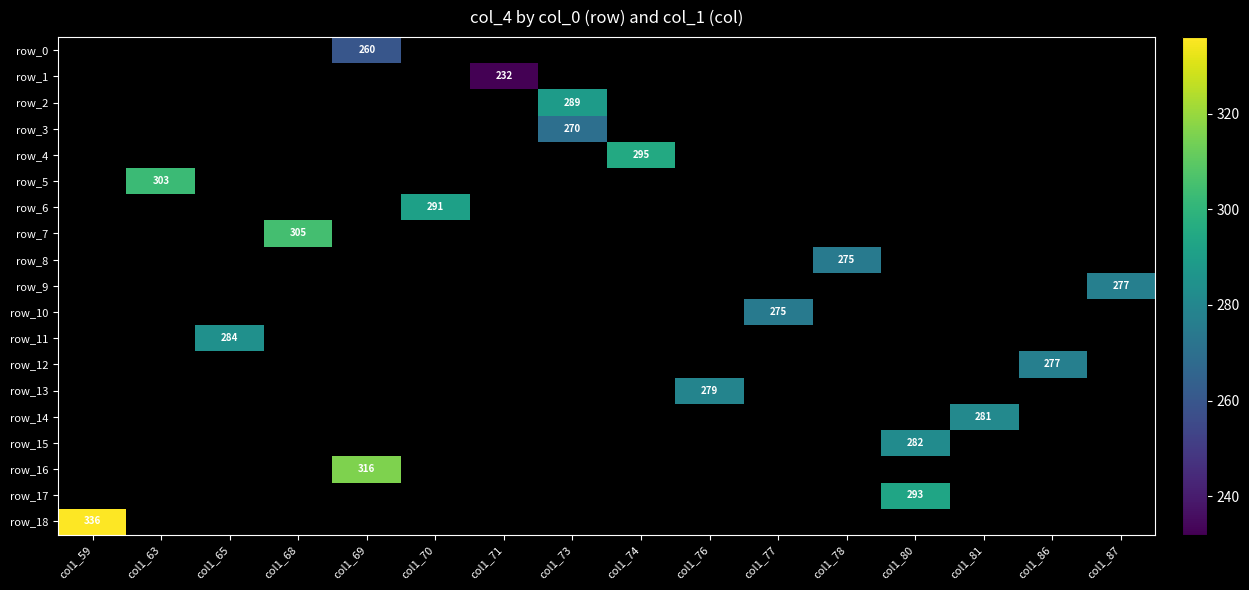

The row_0 series shows 260 at col1_69. True or false?

True